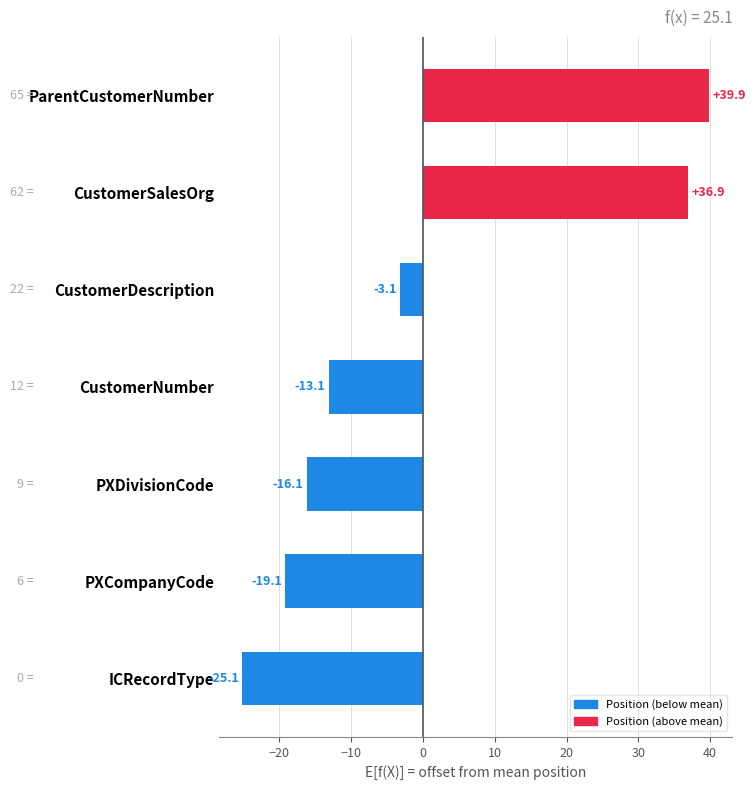

At which category does the chart reach its peak across all series?

ParentCustomerNumber